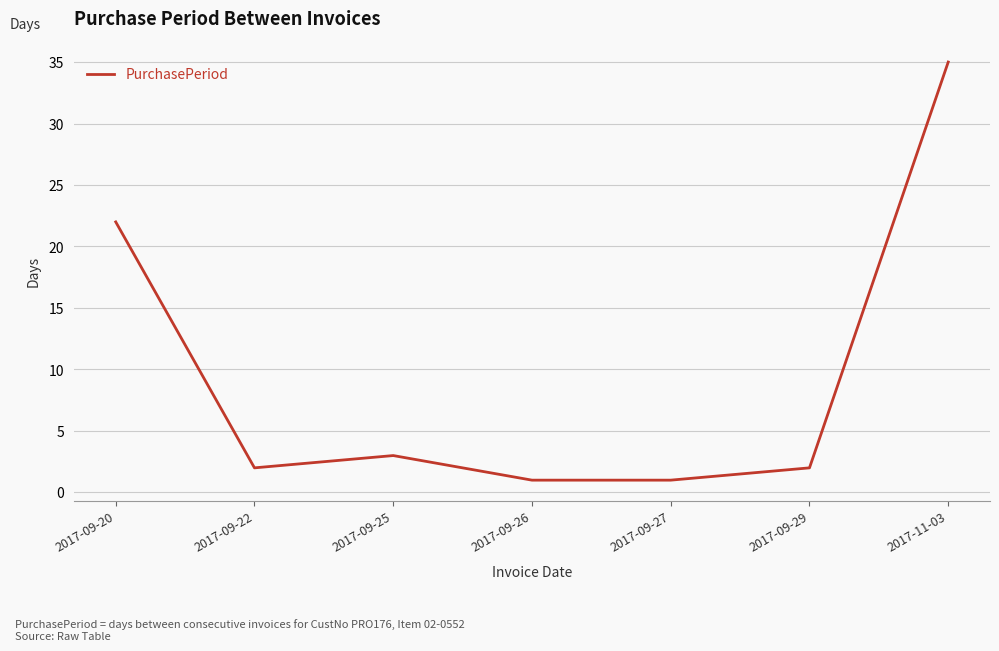

What position from the left is 2017-09-22?

2